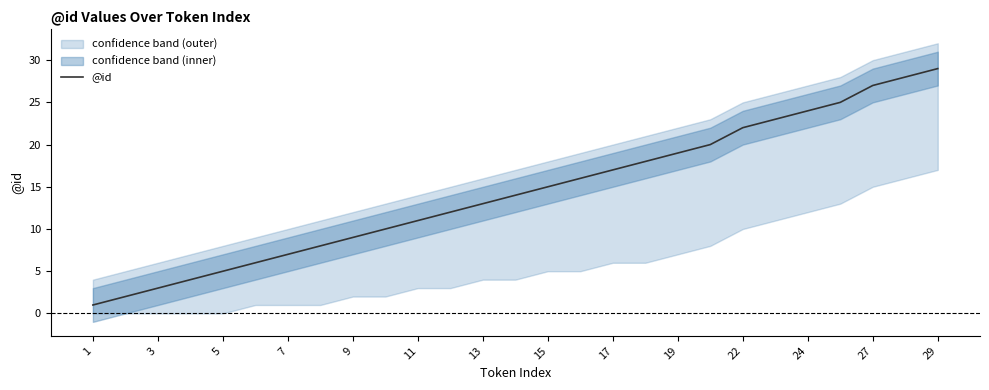

What is the highest value of the @id series?

29